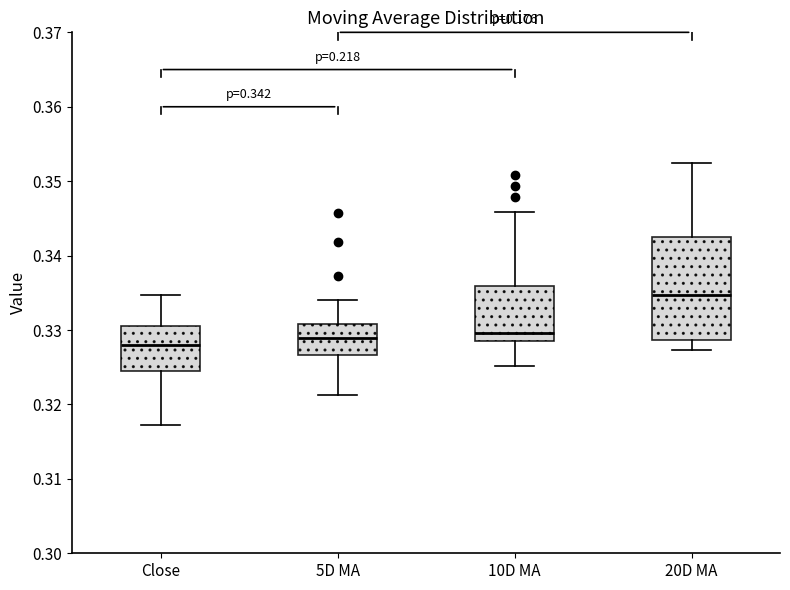

Comparing the boxes themselves (not the whiskers), which one is the tallest?

20D MA